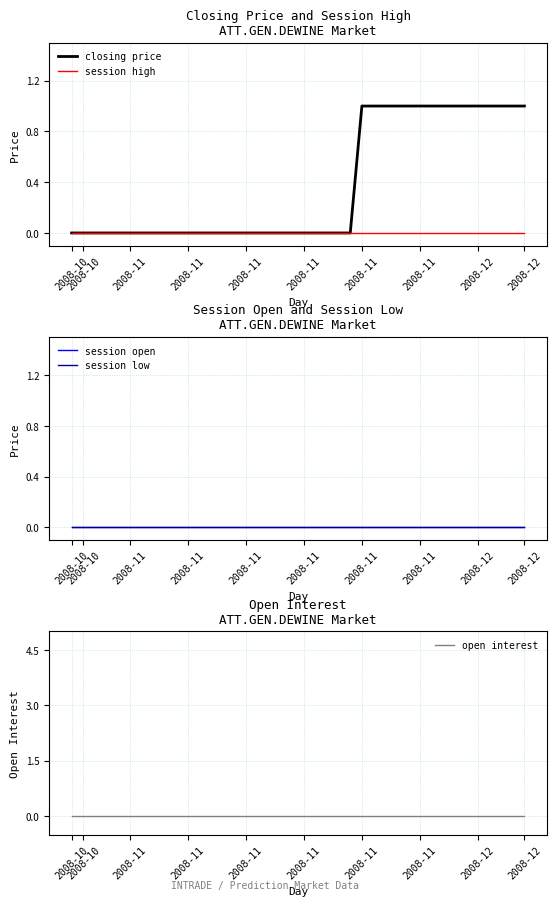

Is the value of open interest at 2008-10 greater than the value of session open at 34?

No